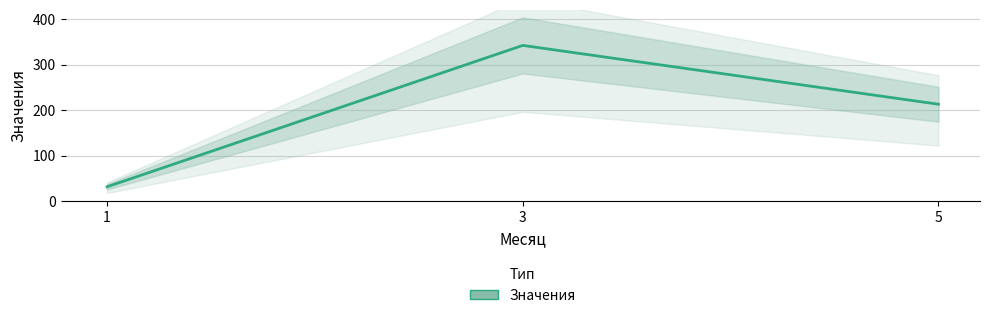

What is the minimum value shown in the chart?

32